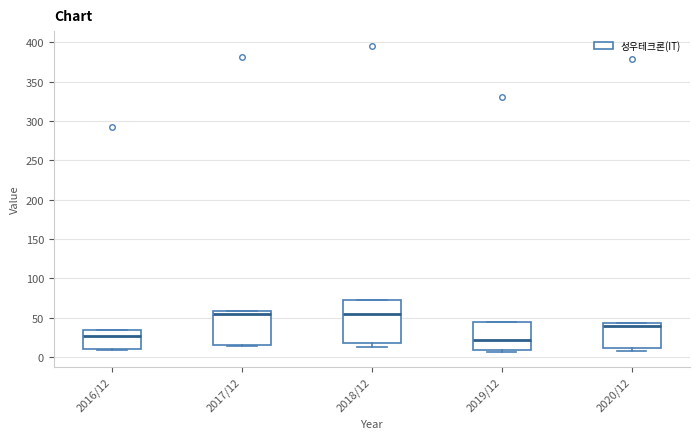

Reading left to right, transcribe this box plot: for each box, give where its median line is, the range the box spans, and where its two whiskers end, as read against the y-axis. The values are not printed on the chart, so give them approximately, as read against the axis.

2016/12: median 25, box 10 to 35, whiskers 10 to 35
2017/12: median 55, box 15 to 60, whiskers 15 to 60
2018/12: median 55, box 20 to 70, whiskers 10 to 70
2019/12: median 20, box 10 to 45, whiskers 5 to 45
2020/12: median 40, box 10 to 45, whiskers 5 to 45